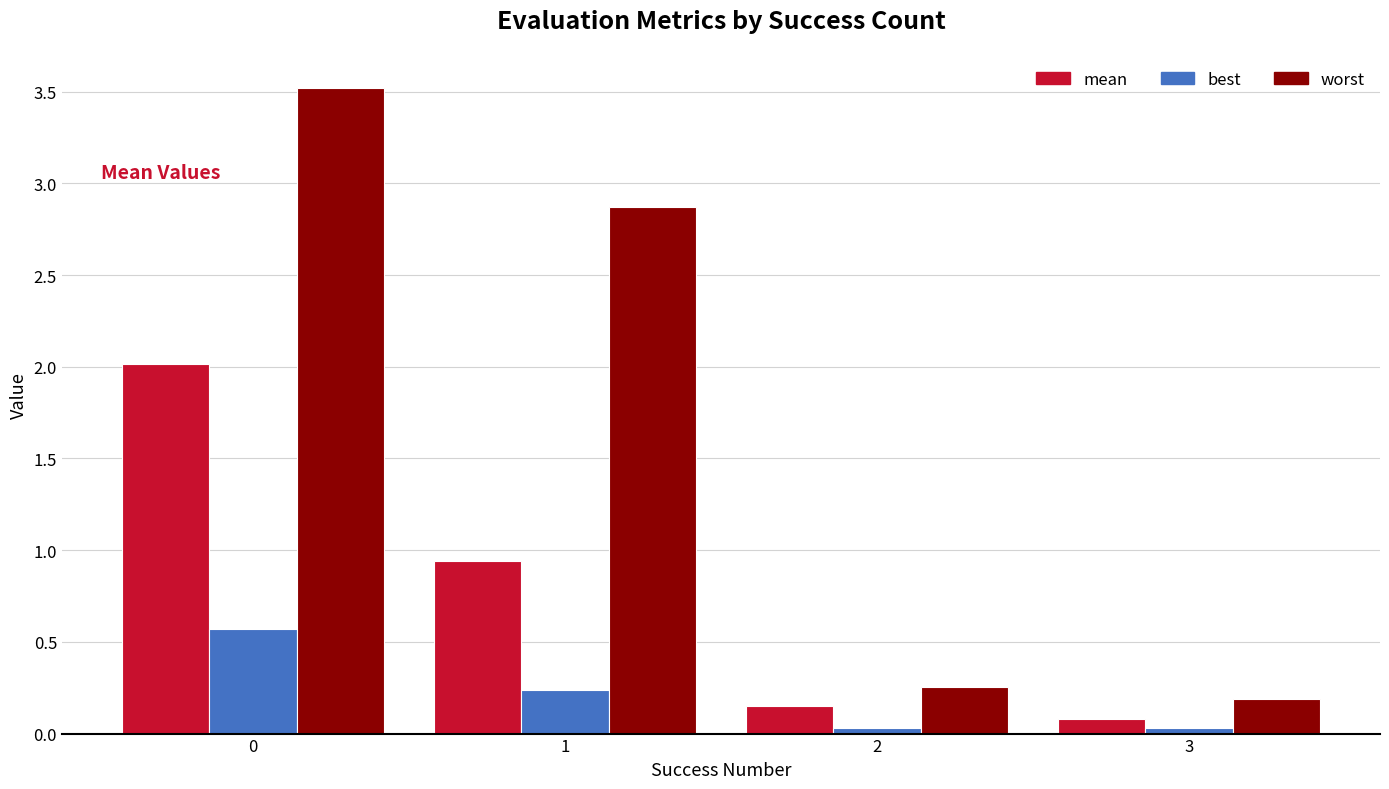

How many values in the worst series exceed 2?

2